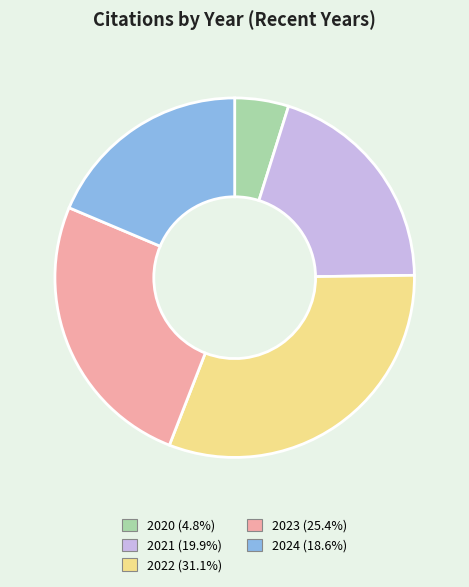

Between 2024 and 2022, which is larger?

2022